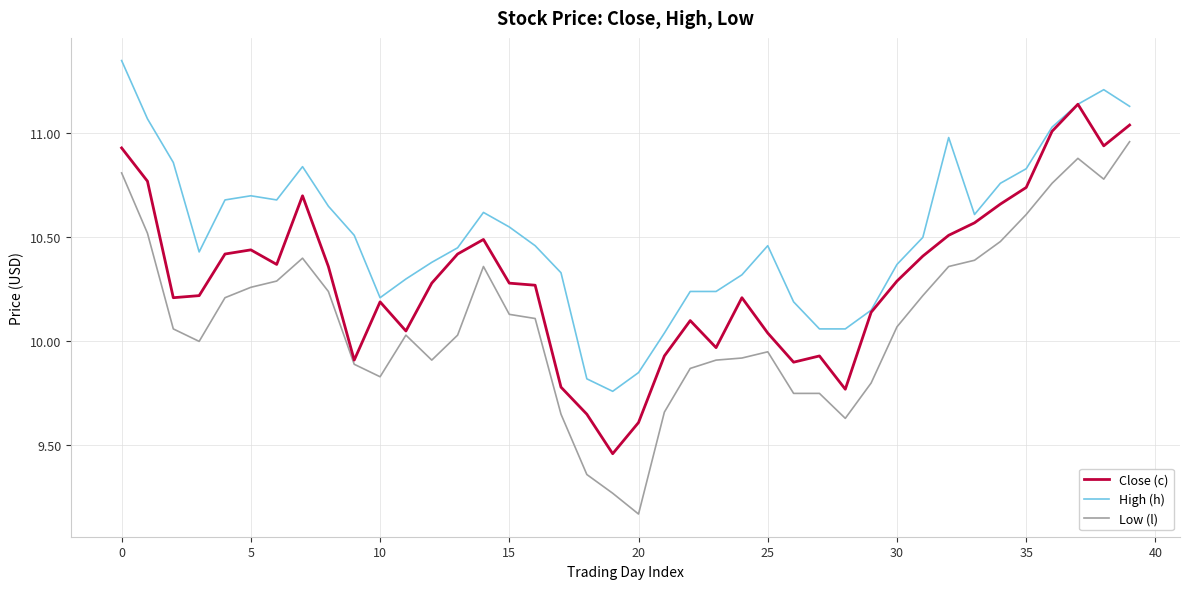

True or false: High (h) and Low (l) intersect in this chart.

False